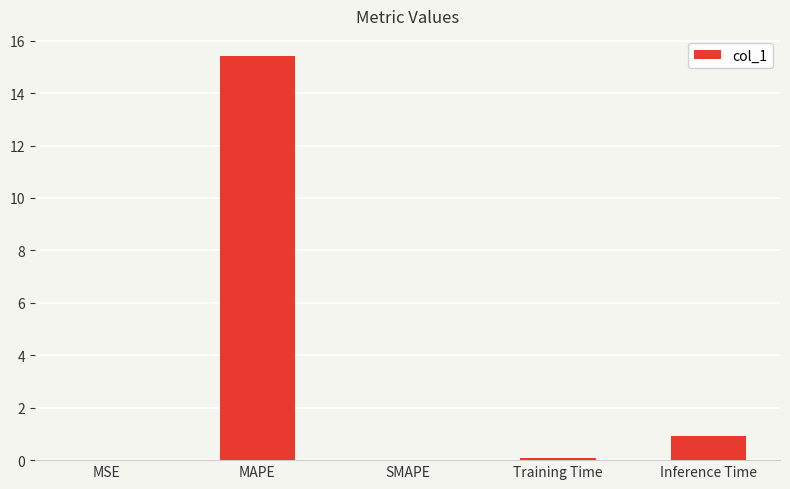

What is the maximum value shown in the chart?

15.4